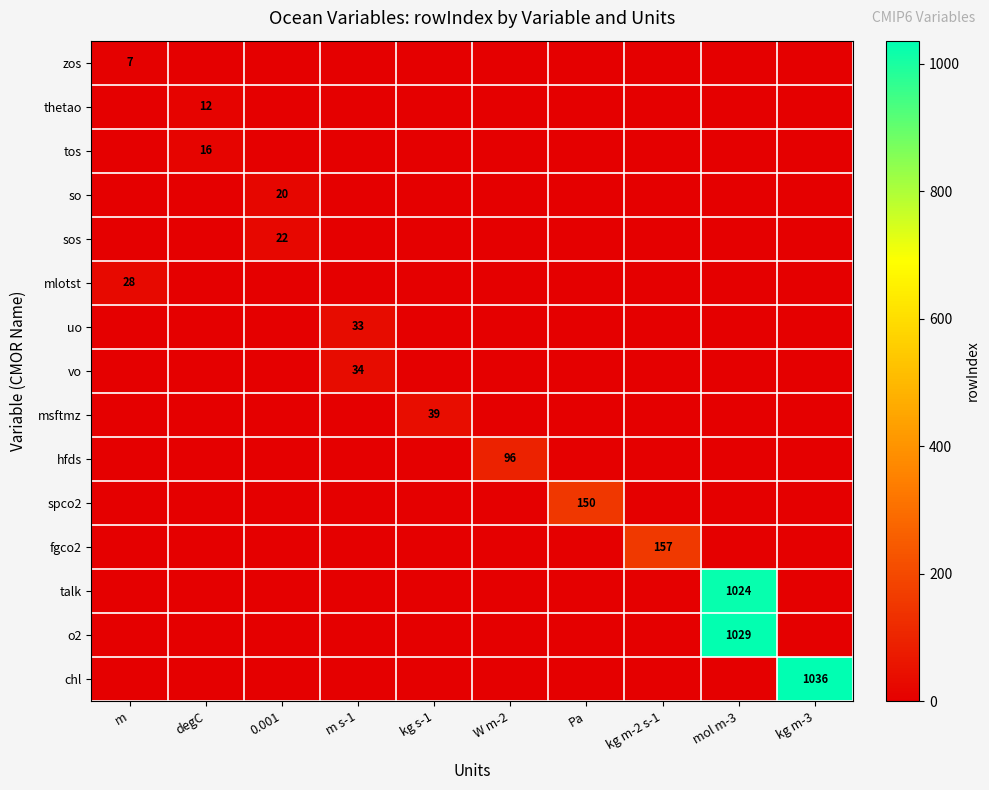

The talk series shows 1024 at mol m-3. True or false?

True